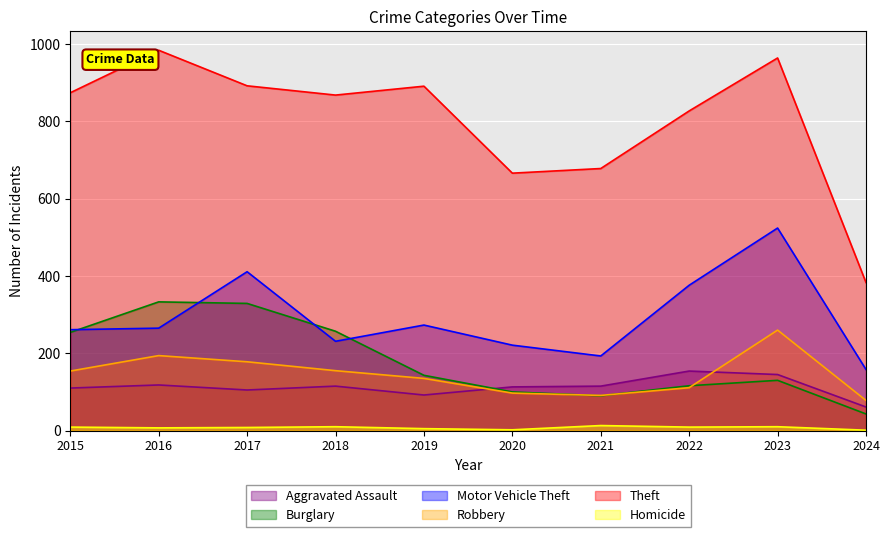

How many lines are shown in the chart?

6